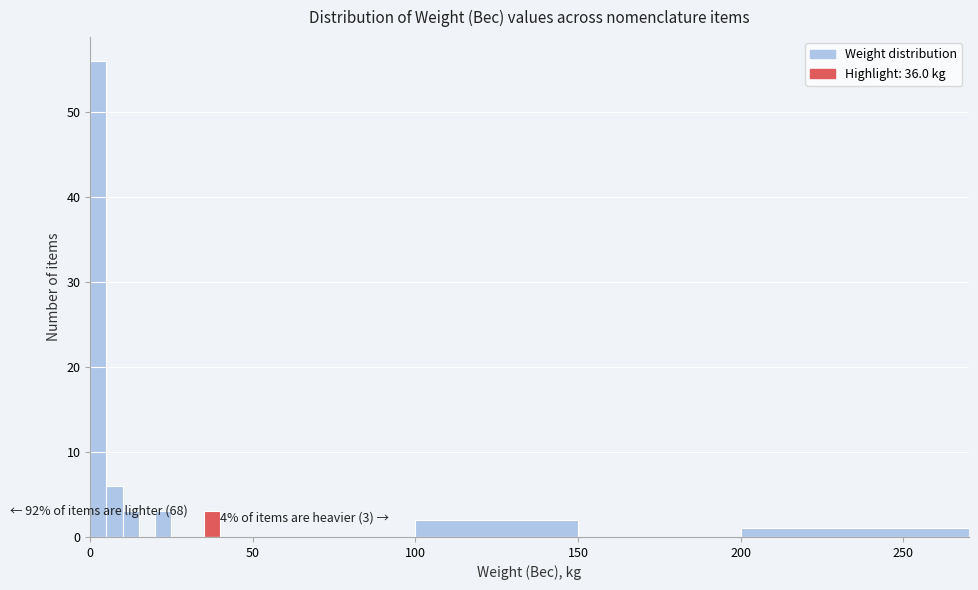

Read against the x-axis, roughly where is the centre of the tallest bar?

5